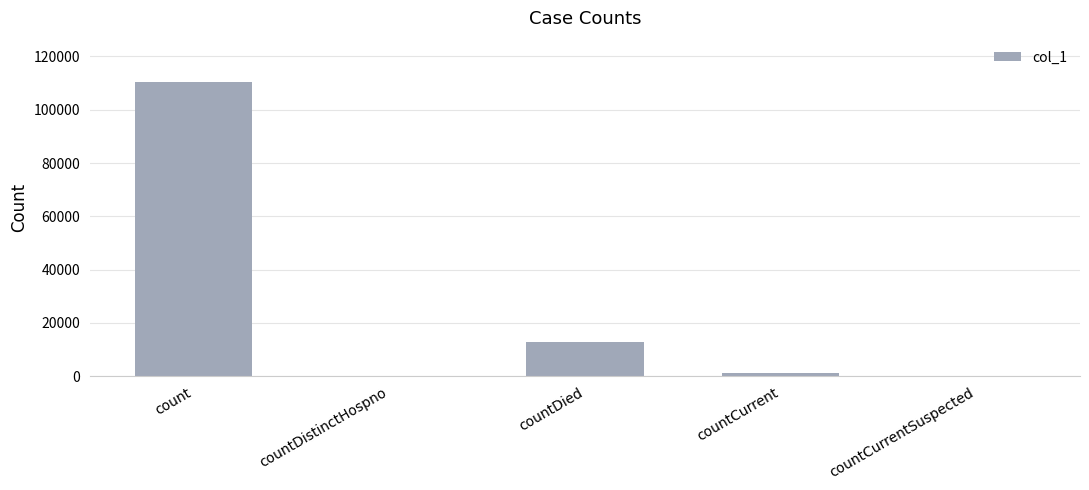

What is the maximum value shown in the chart?

110414